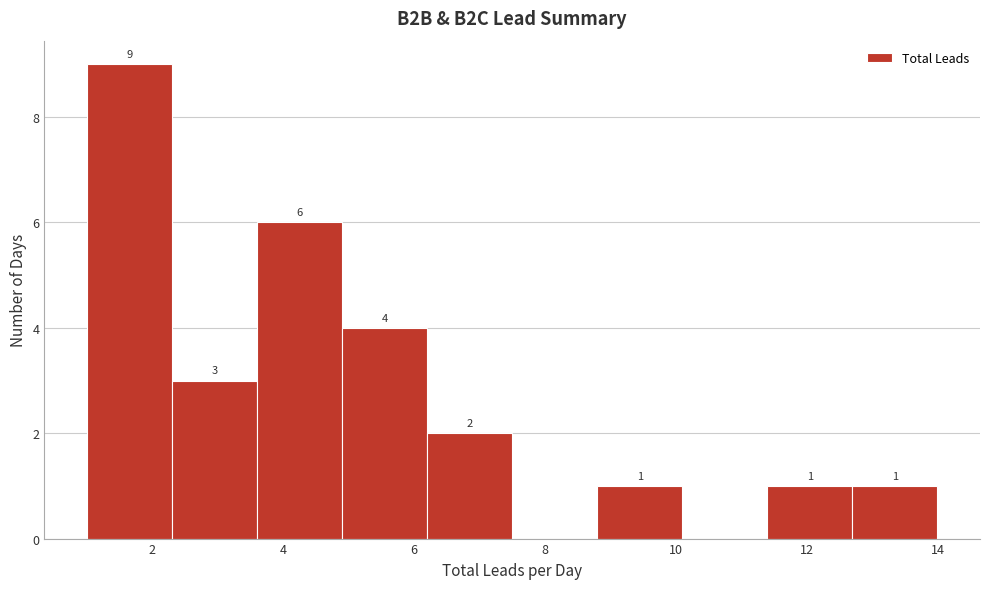

Which range on the x-axis has the tallest bar?

1.0 to 2.3